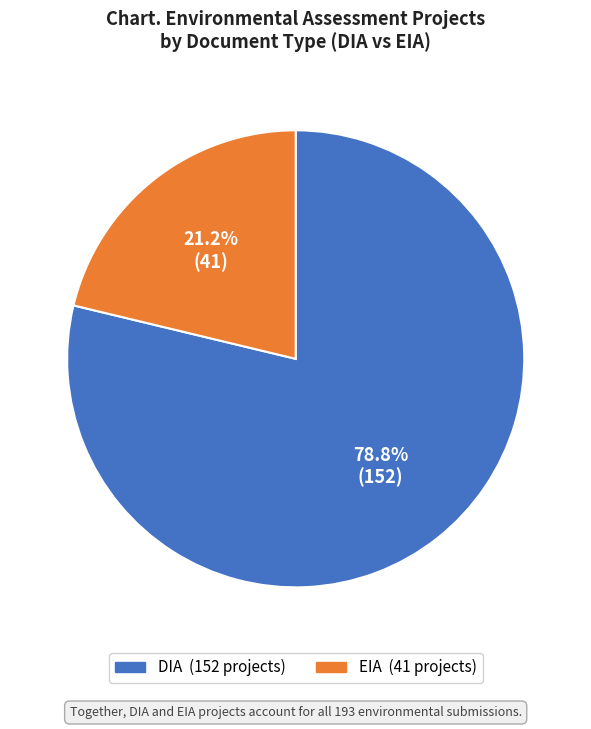

To the nearest percent, what is the difference between the DIA and EIA slice percentages?

58%